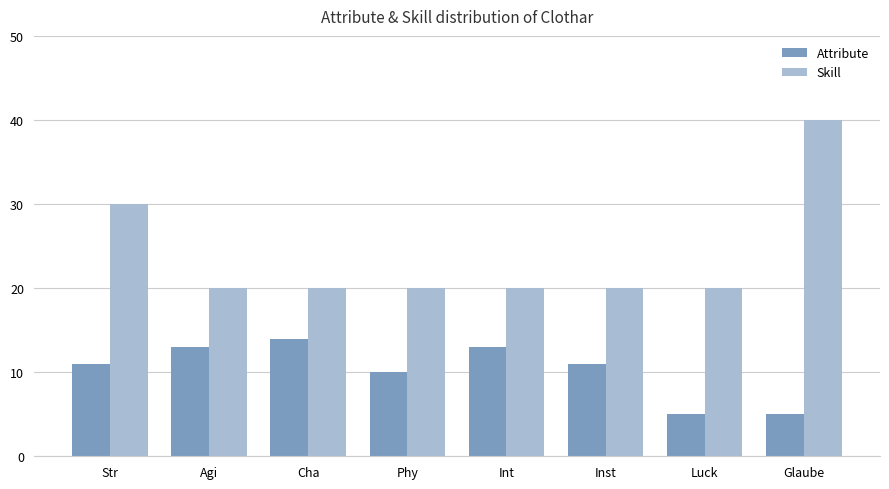

What is the label of the 4th bar from the left?

Phy